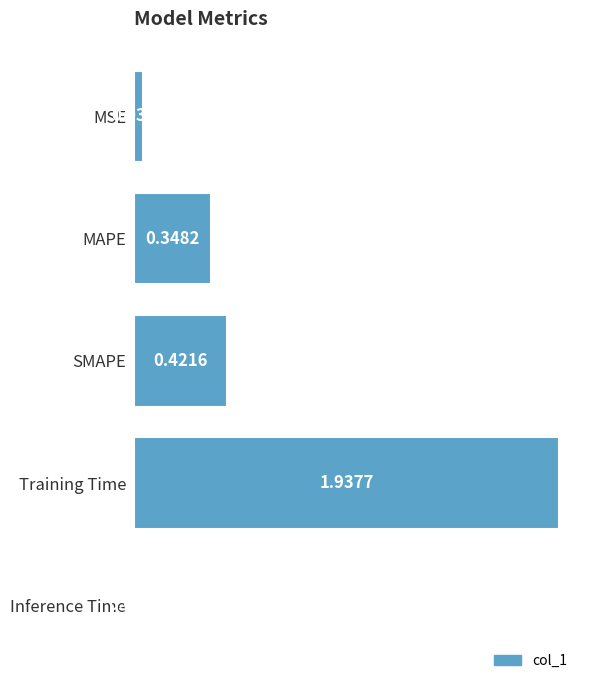

Between SMAPE and Inference Time, which is larger?

SMAPE